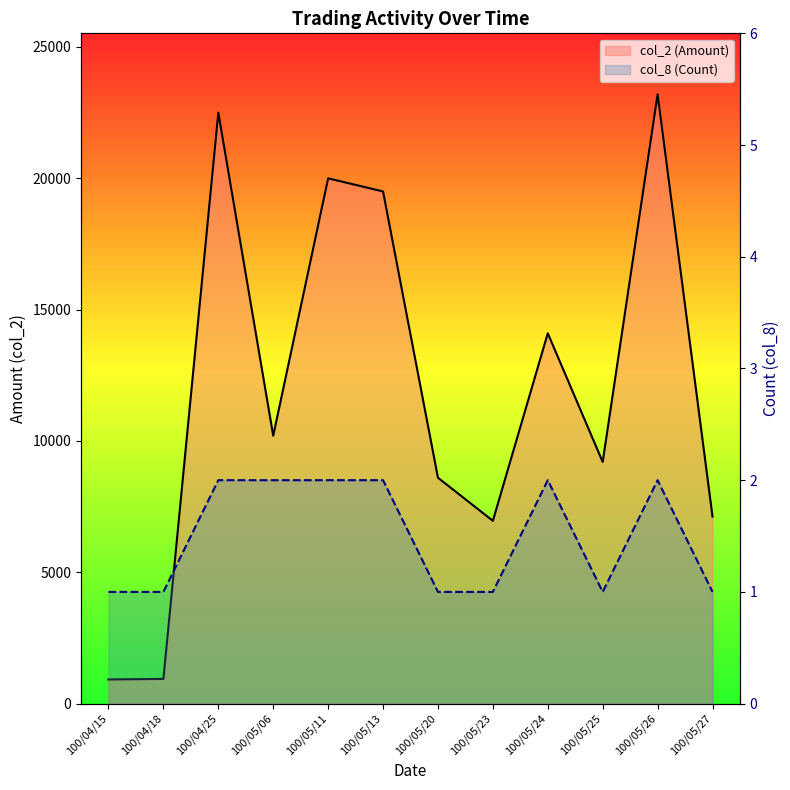

How many data points in col_8 (Count) are less than 2?

6